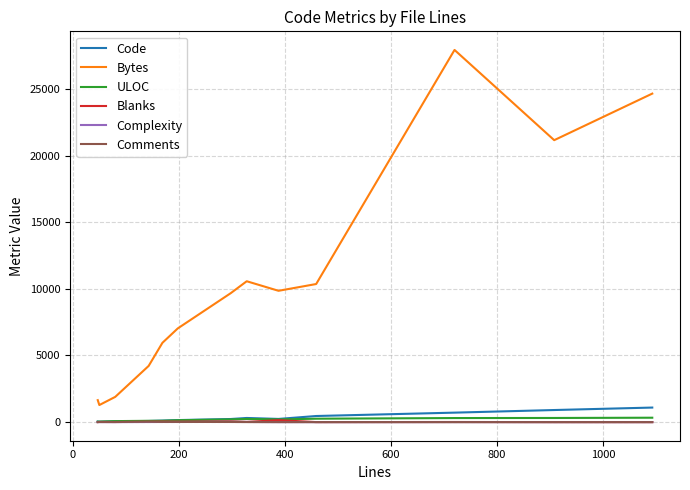

True or false: Bytes and Code intersect in this chart.

False